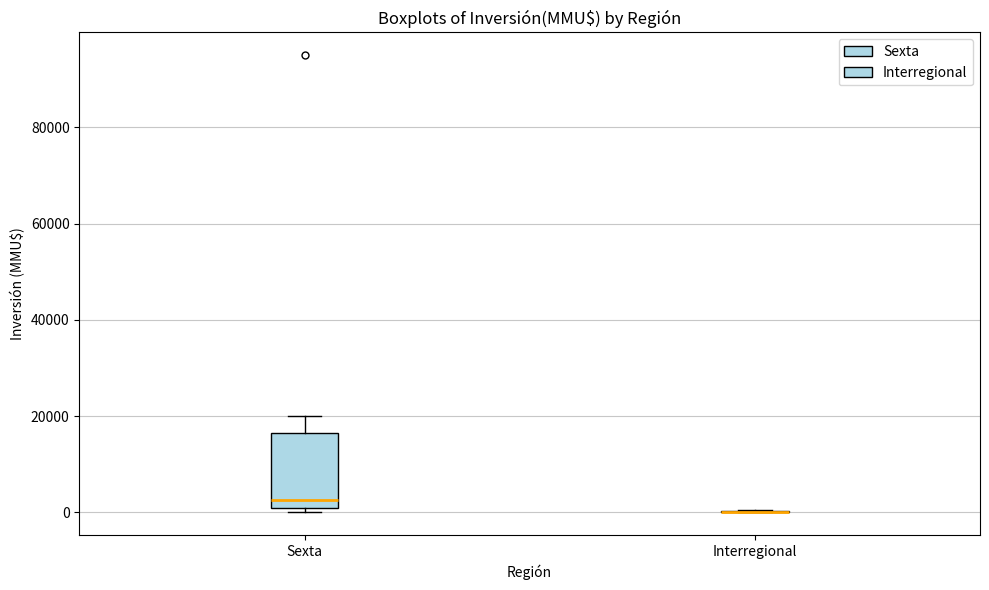

Where is the lower edge of the box for Sexta on the y-axis? The values are not printed on the chart, so give them approximately, as read against the axis.

0